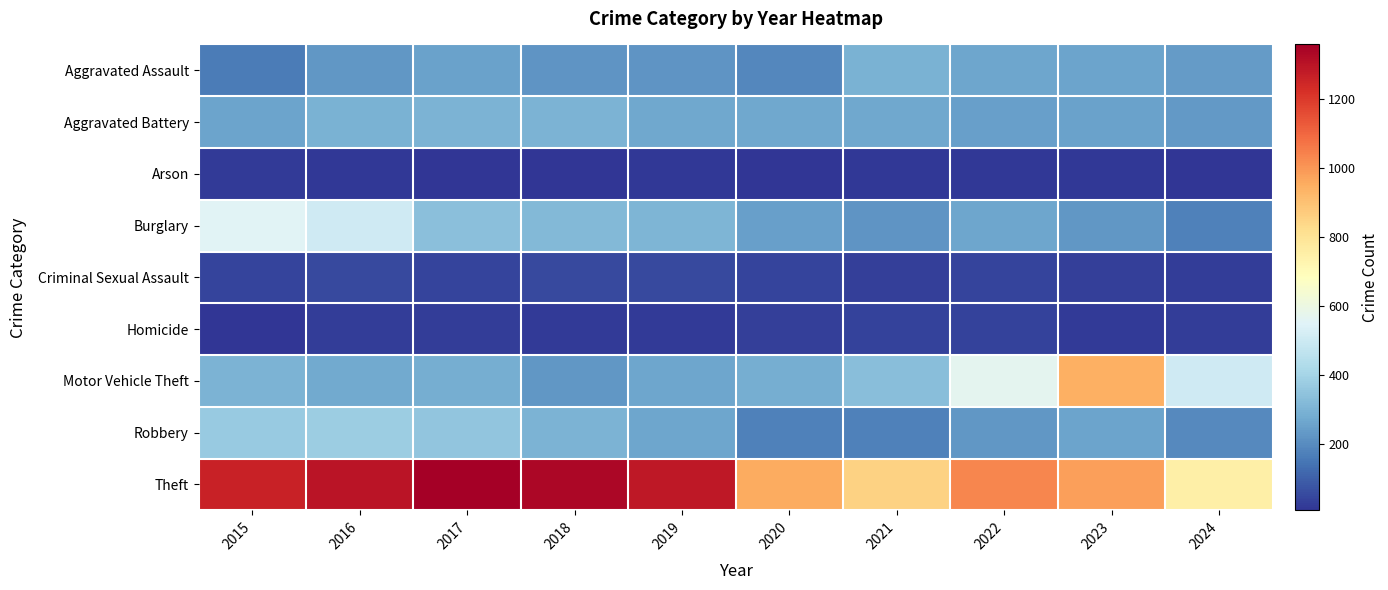

At which category is the sum across all series the highest?

2016